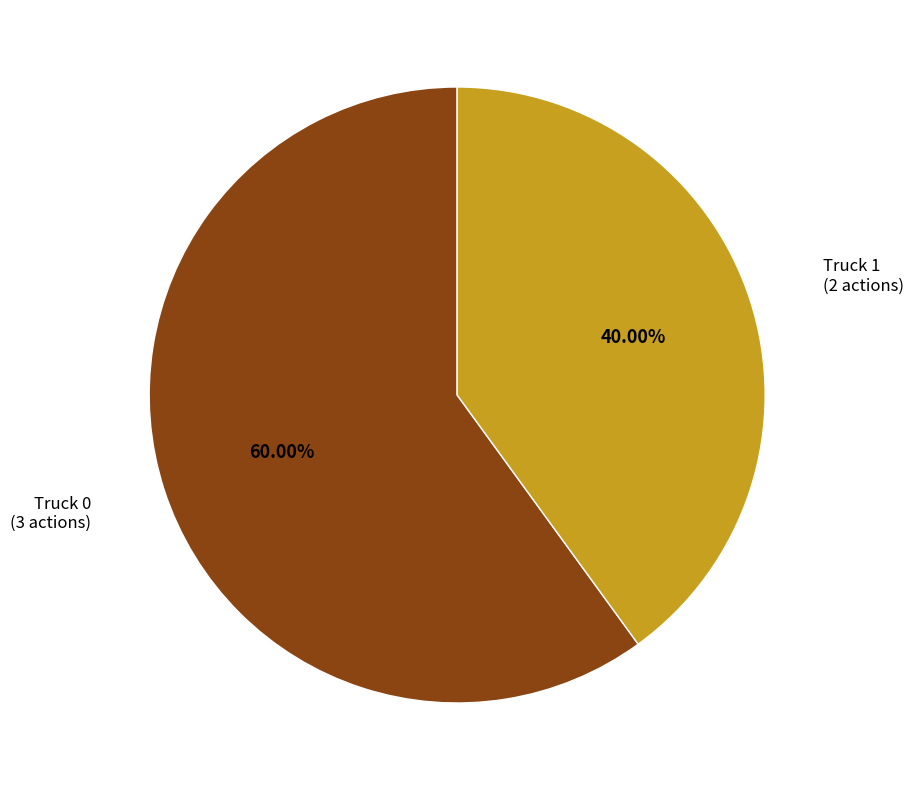

How many segments does this pie chart have?

2